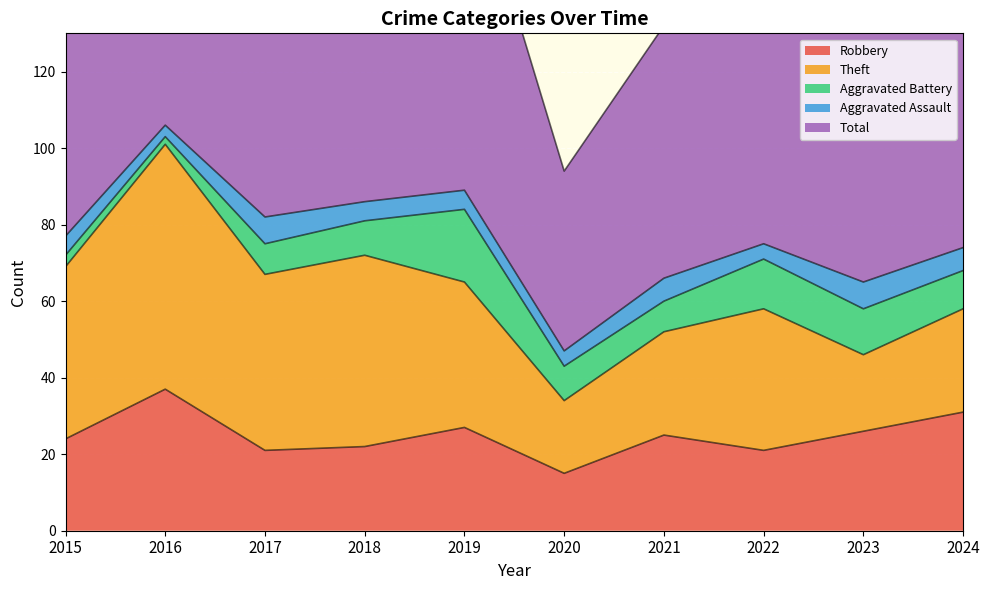

Which series has the largest total across all categories?

Total